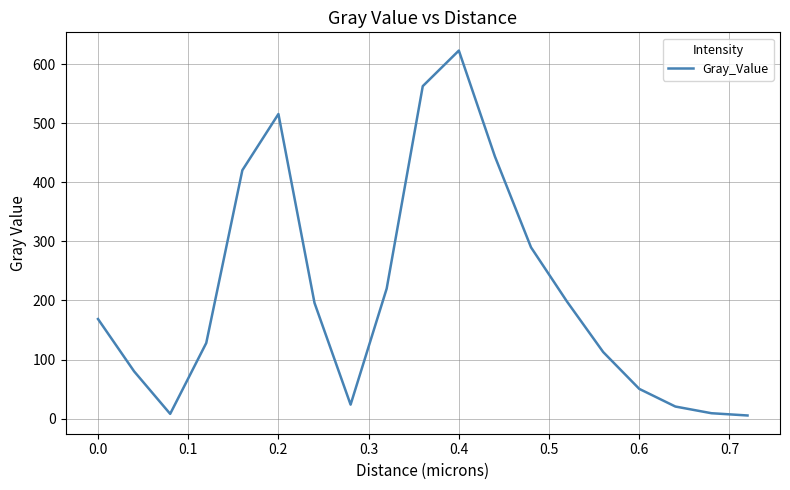

What is the difference between the maximum and minimum values?

618.2